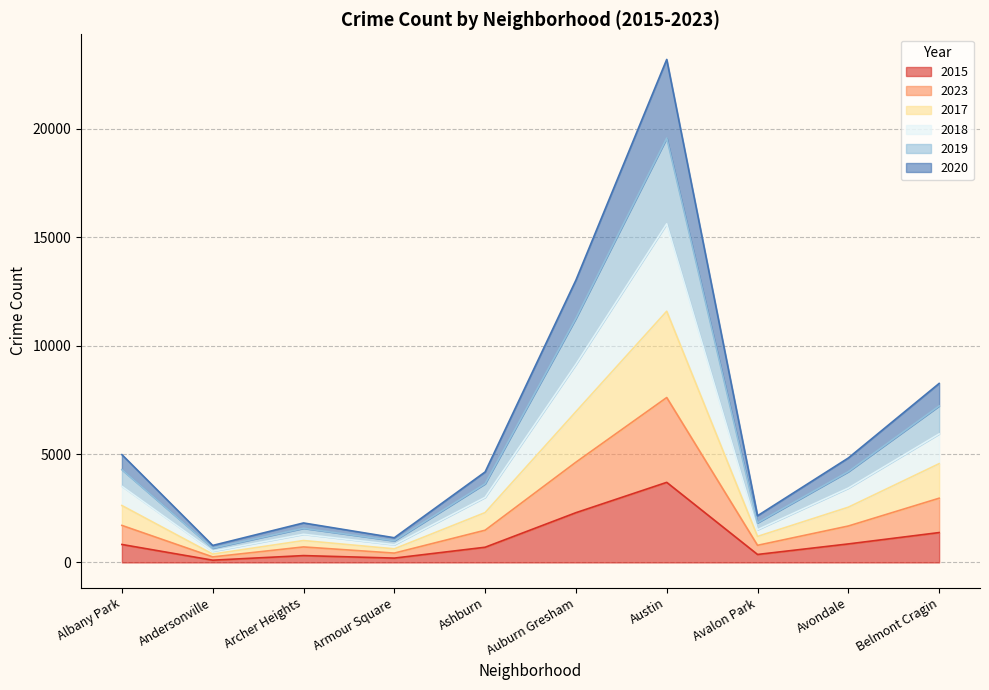

At which label does 2015 reach its peak?

Austin